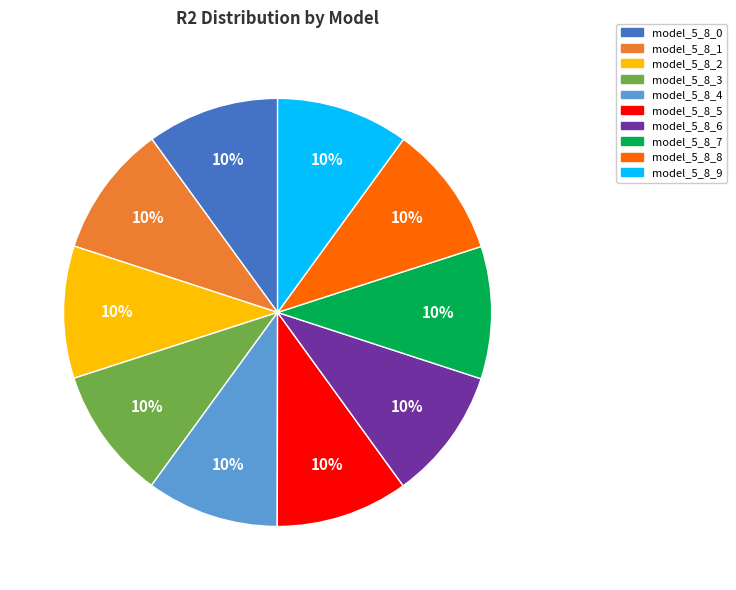

How many segments does this pie chart have?

10